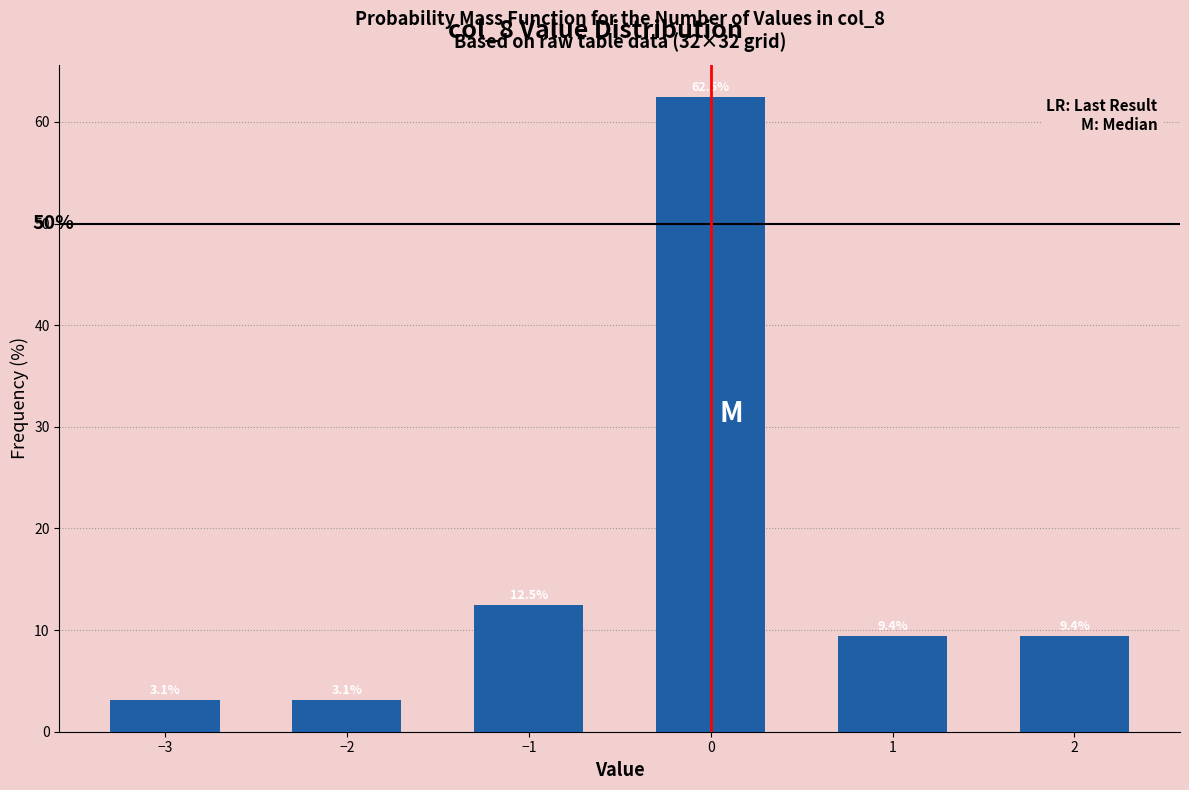

Reading right to left, list all the values displayed in this chart.

9.4	9.4	62.5	12.5	3.1	3.1